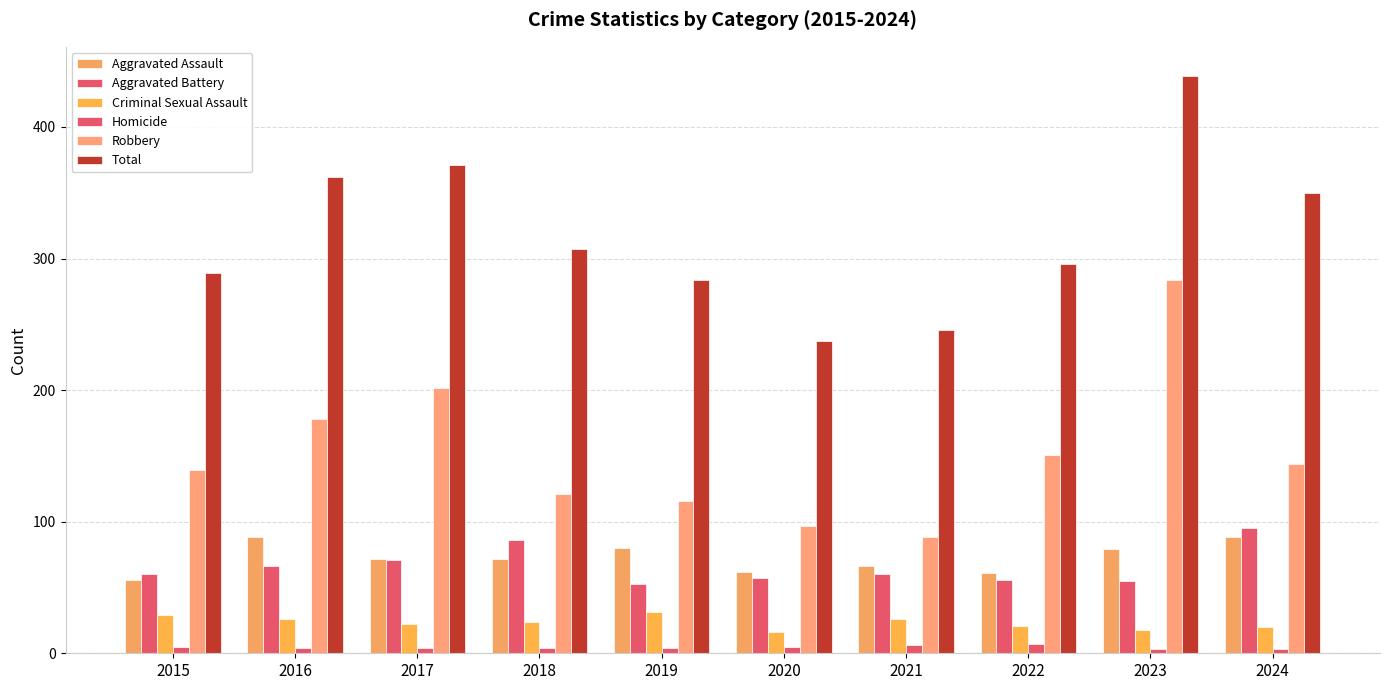

What is the difference between the highest and lowest values at 2019?

280